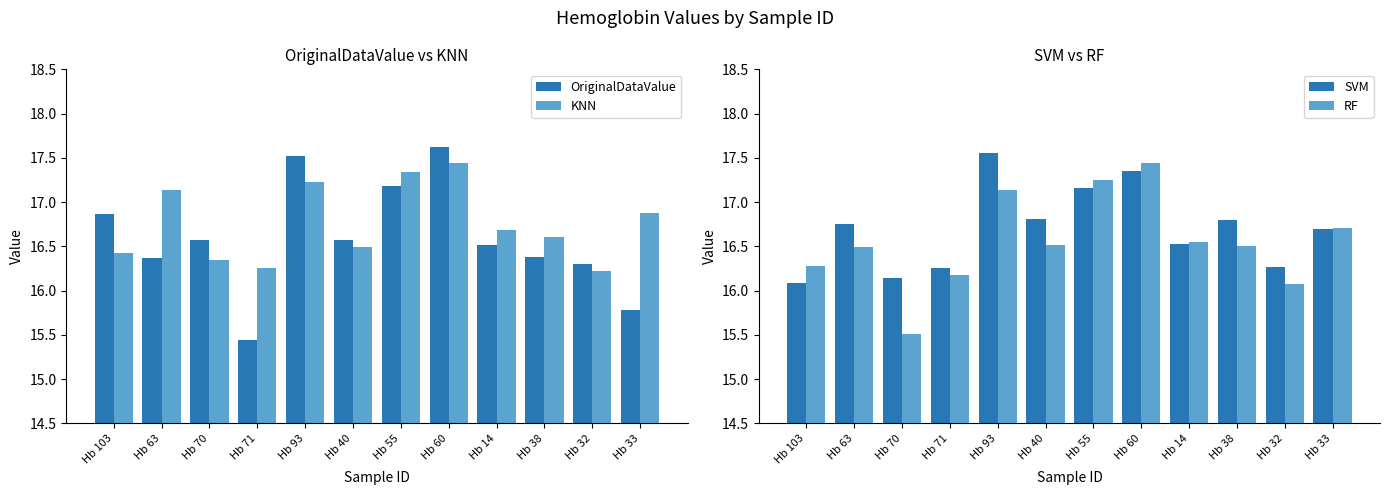

What is the sum of all RF values?

198.6